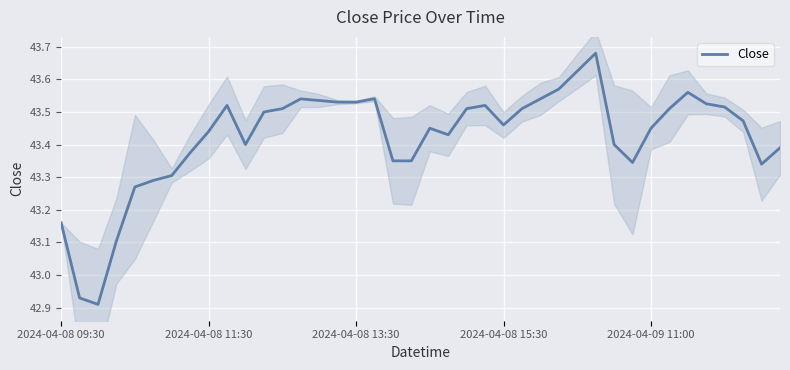

Which category has the highest value across all series?

29